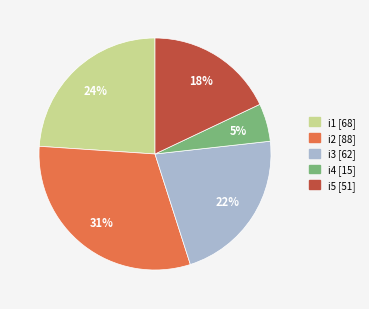

Does any single category account for the majority?

No